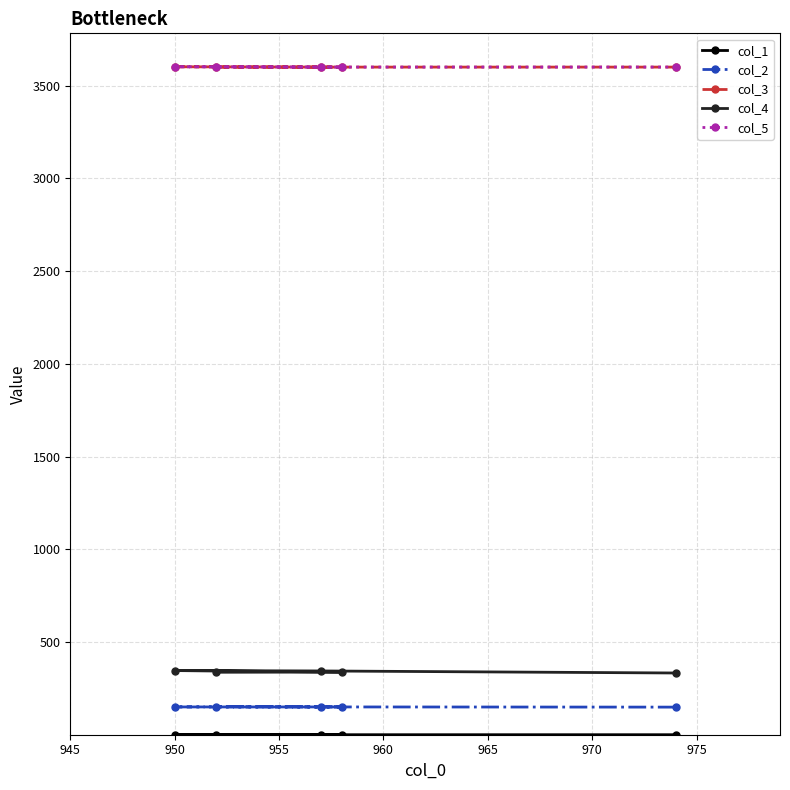

What are all the series names shown in the legend?

col_1, col_2, col_3, col_4, col_5